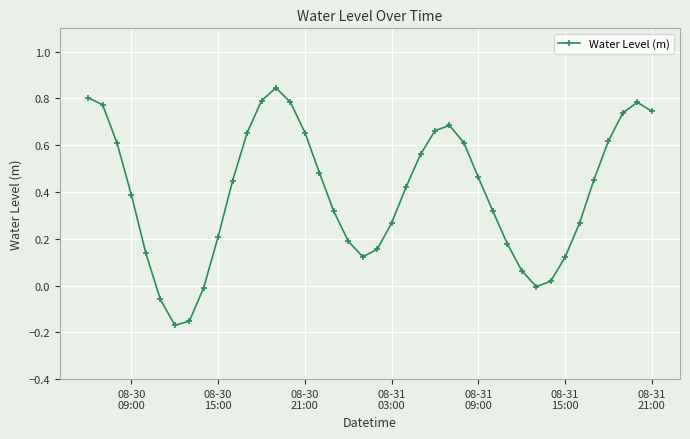

What is the difference between the maximum and second lowest values?

1.0